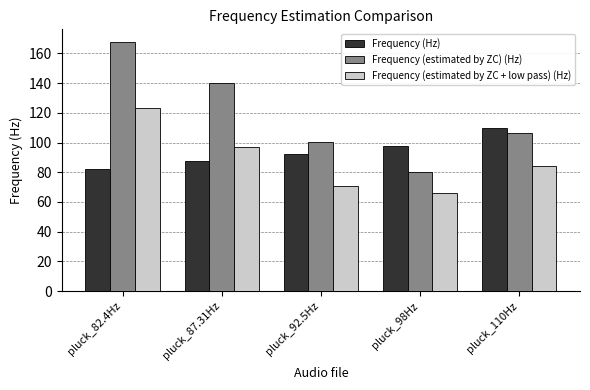

At which category is the sum across all series the highest?

pluck_82.4Hz